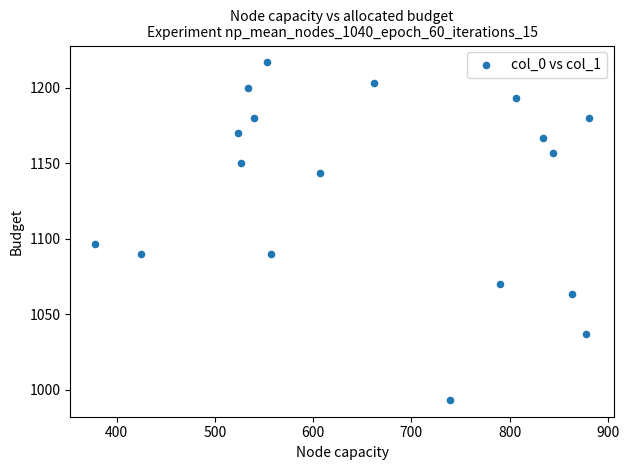

What is the range of X values (max minus min)?

502.9